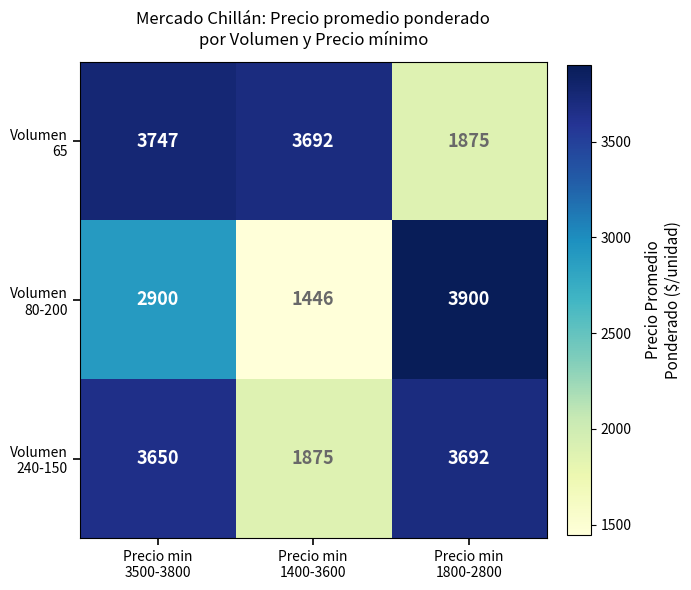

What is the total value across all series at Precio min
1800-2800?

9467